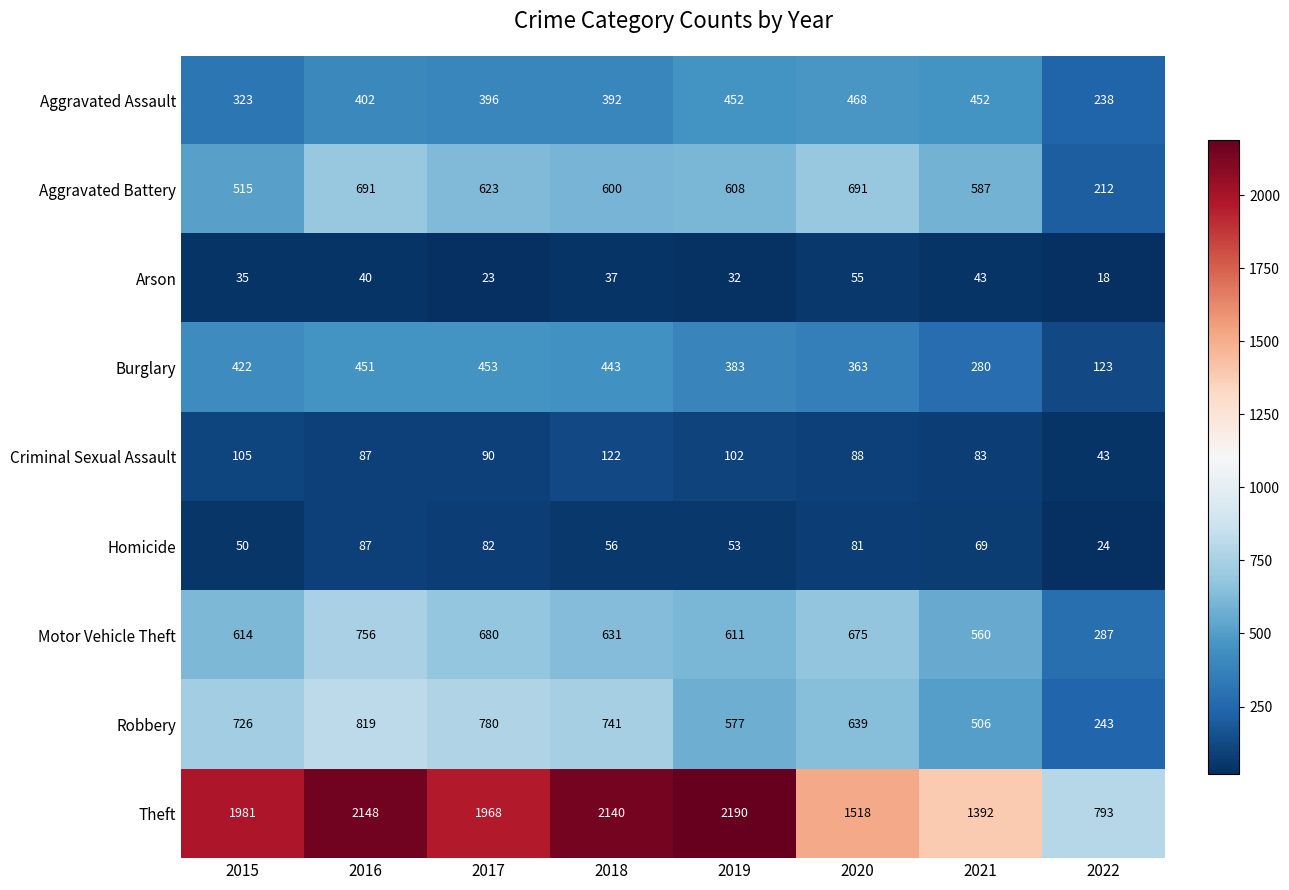

What is the average value of the Burglary series?

365